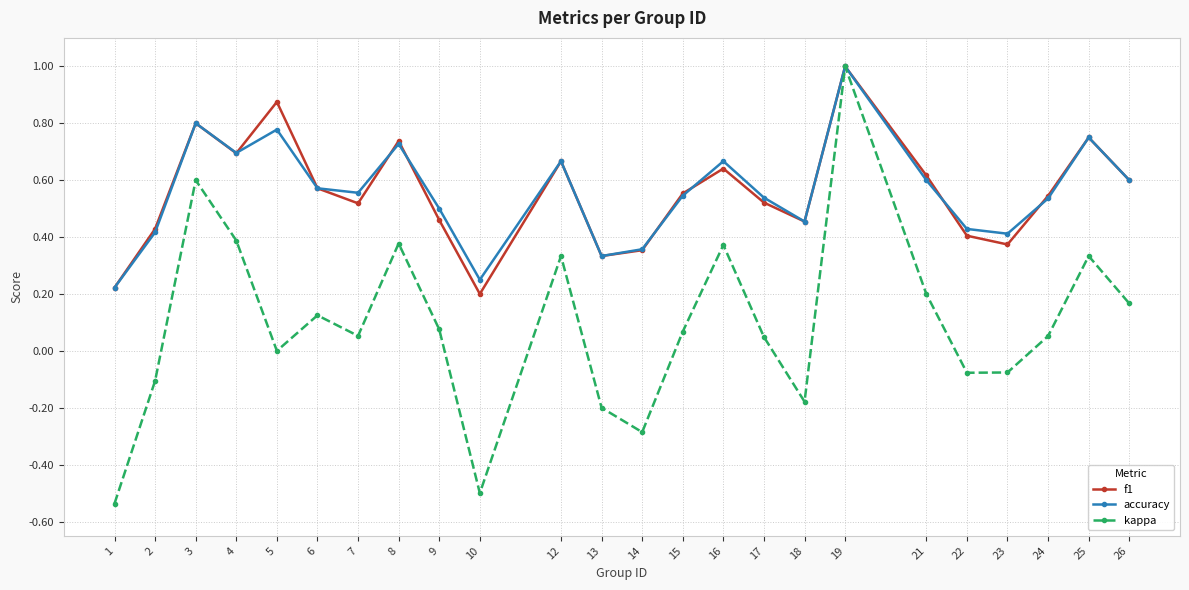

Which series has the largest range (max minus min)?

kappa